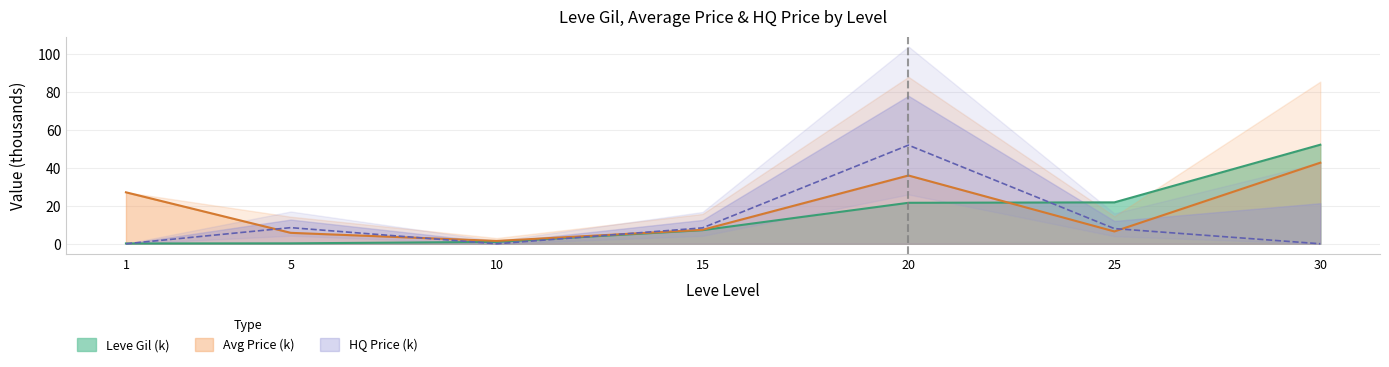

What is the value of the currentAveragePriceHQ point at the 5th from the left?

52.0